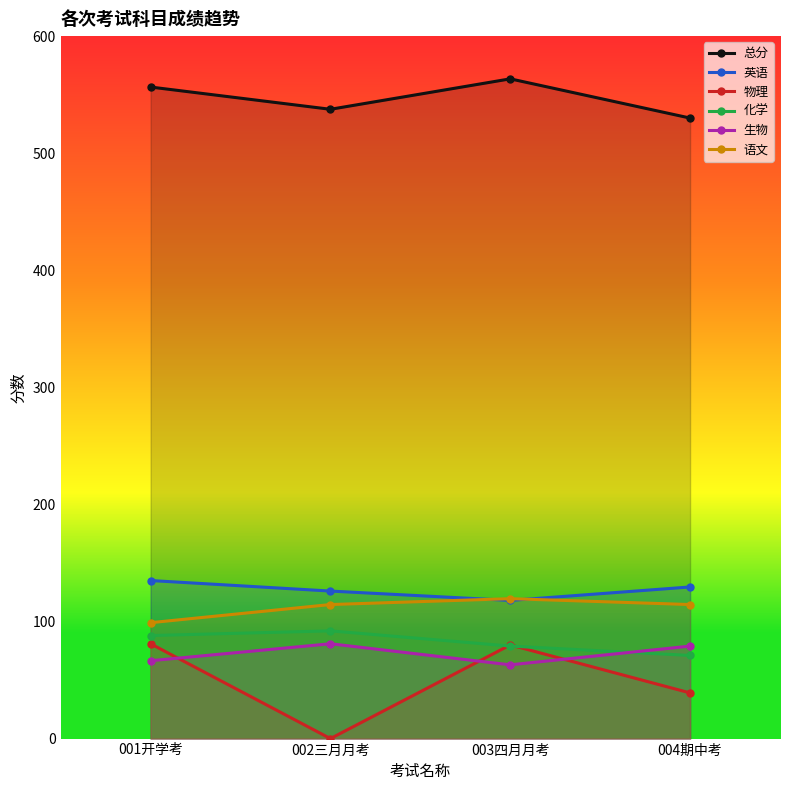

Does the chart have visible grid lines?

No